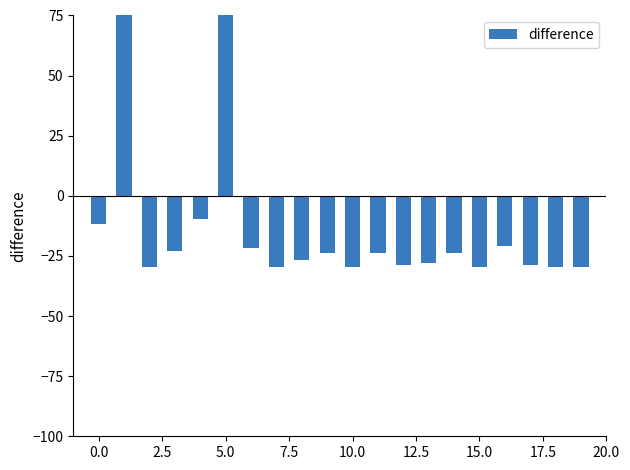

Does the chart contain stacked bars?

No